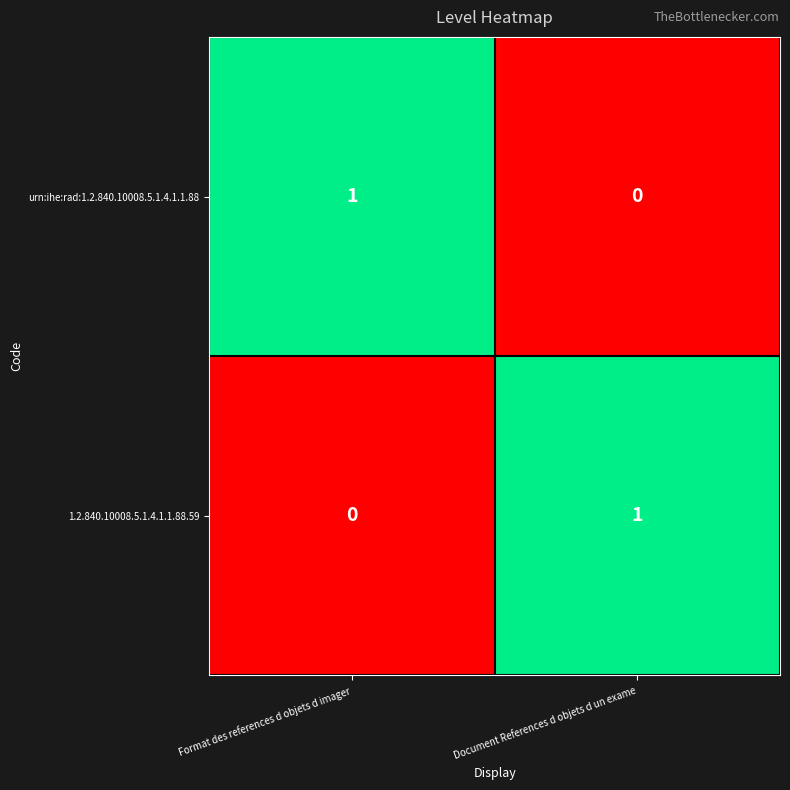

True or false: 1.2.840.10008.5.1.4.1.1.88.59 has a value of 2 at Document References d objets d un exame.

False